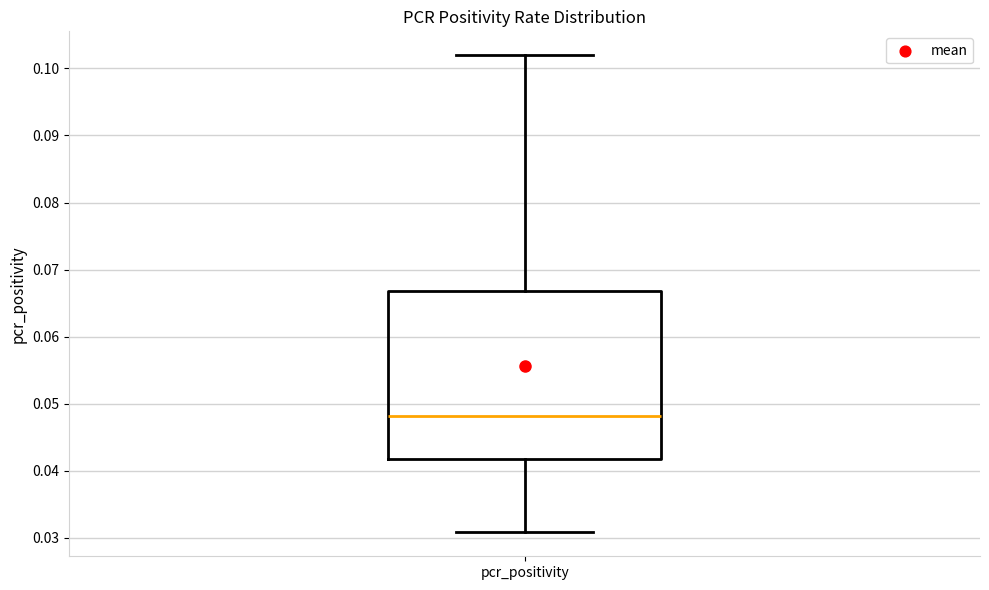

Read this box plot against the y-axis: the position of the median line, the range covered by the box, and the ends of both whiskers. The values are not printed on the chart, so give them approximately, as read against the axis.

median 0.048, box 0.042 to 0.067, whiskers 0.031 to 0.102